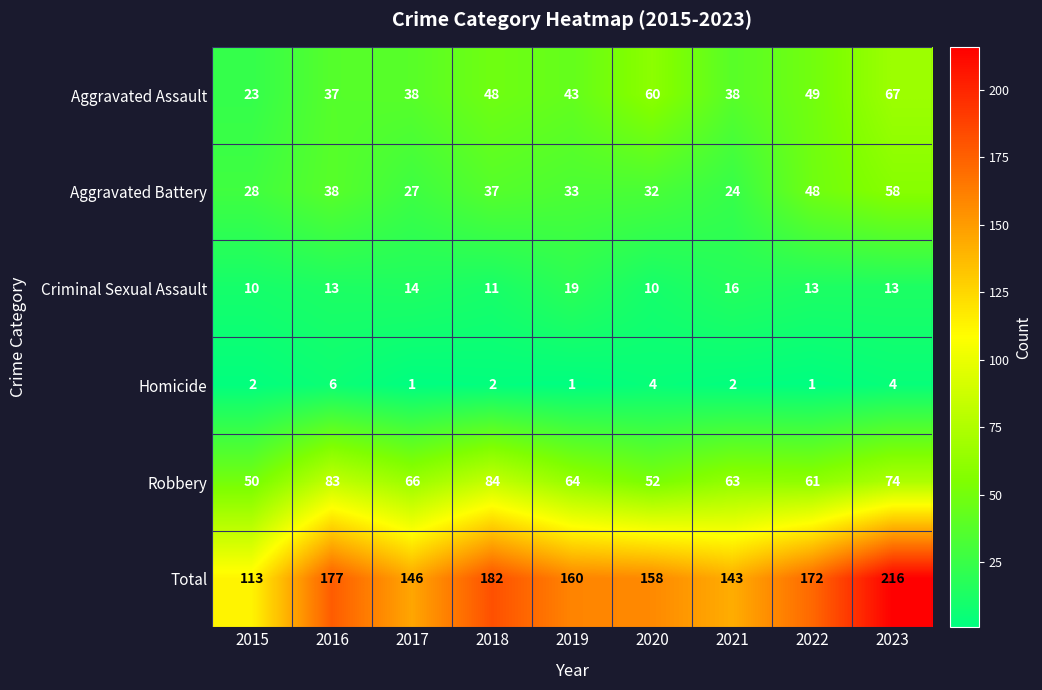

How many Criminal Sexual Assault values are between 11 and 14?

5